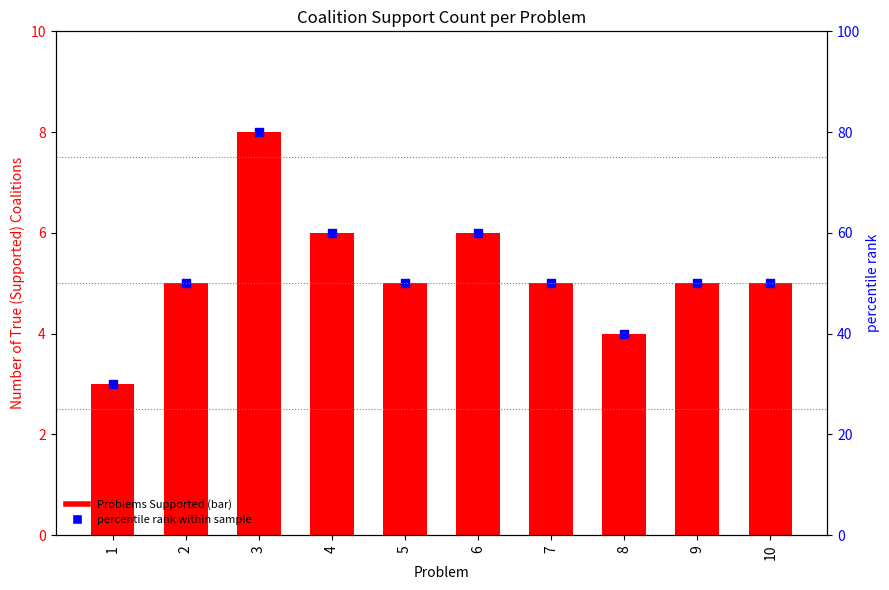

Which series has the largest total across all categories?

percentile rank